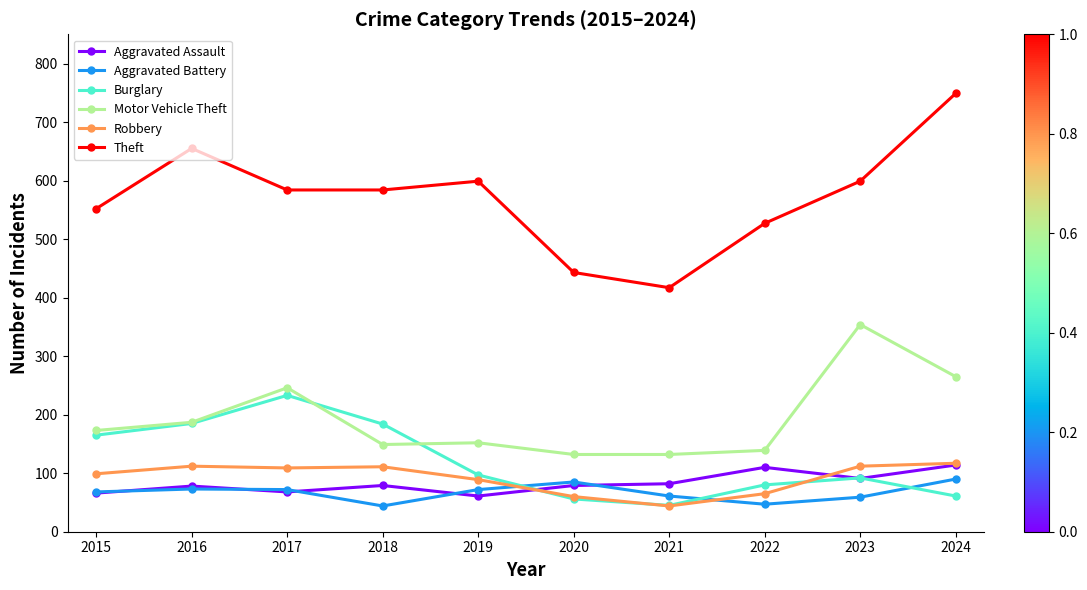

True or false: Robbery and Motor Vehicle Theft intersect in this chart.

False